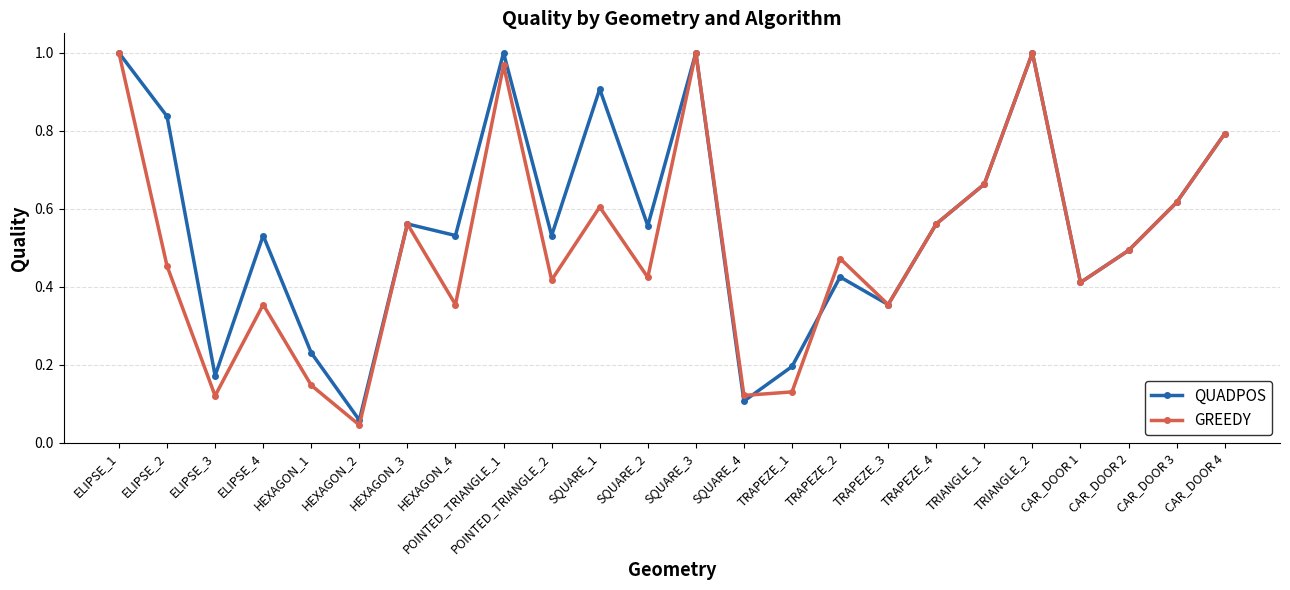

At HEXAGON_1, list the series in order from smallest to largest.

GREEDY, QUADPOS